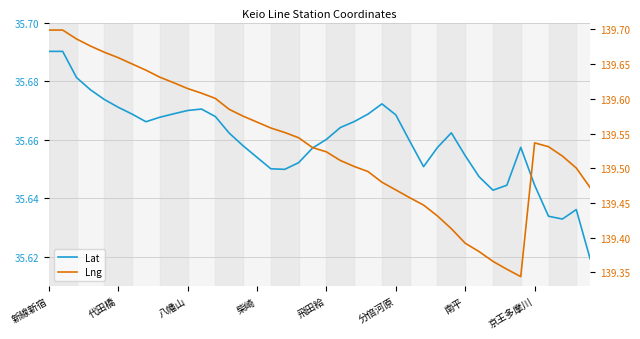

How many data points does each series have?

40